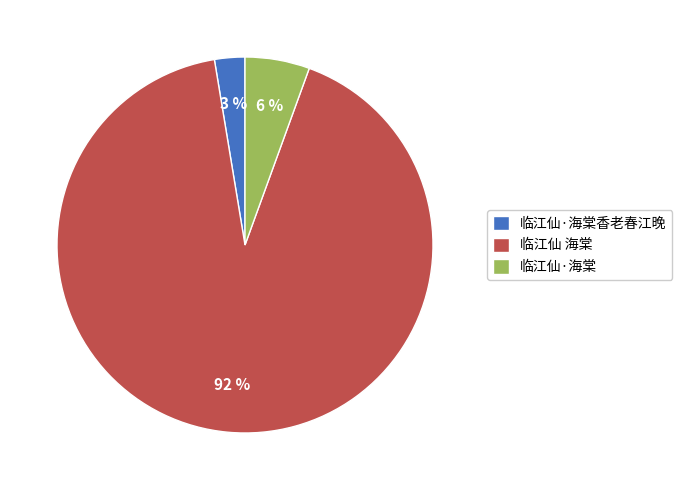

Rank the categories by value from highest to lowest.

临江仙 海棠, 临江仙·海棠, 临江仙·海棠香老春江晚